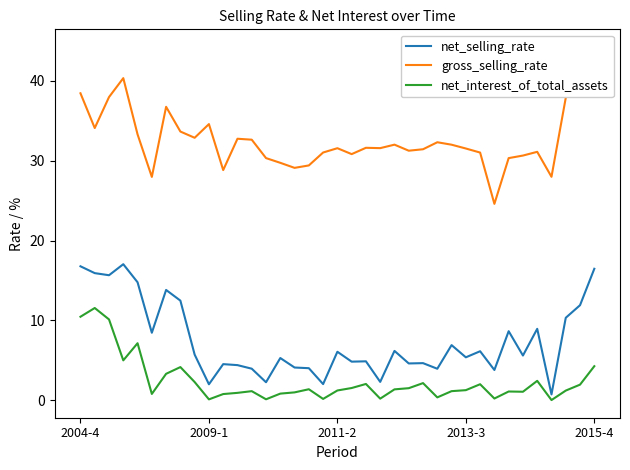

What is the average value of the net_selling_rate series?

7.5